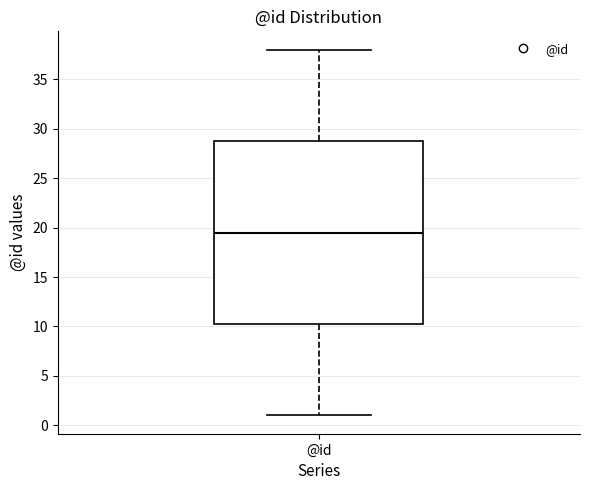

Transcribe this box plot: give where the median line is, the range the box spans, and where the two whiskers end, as read against the y-axis. The values are not printed on the chart, so give them approximately, as read against the axis.

median 19.5, box 10.5 to 29.0, whiskers 1.0 to 38.0